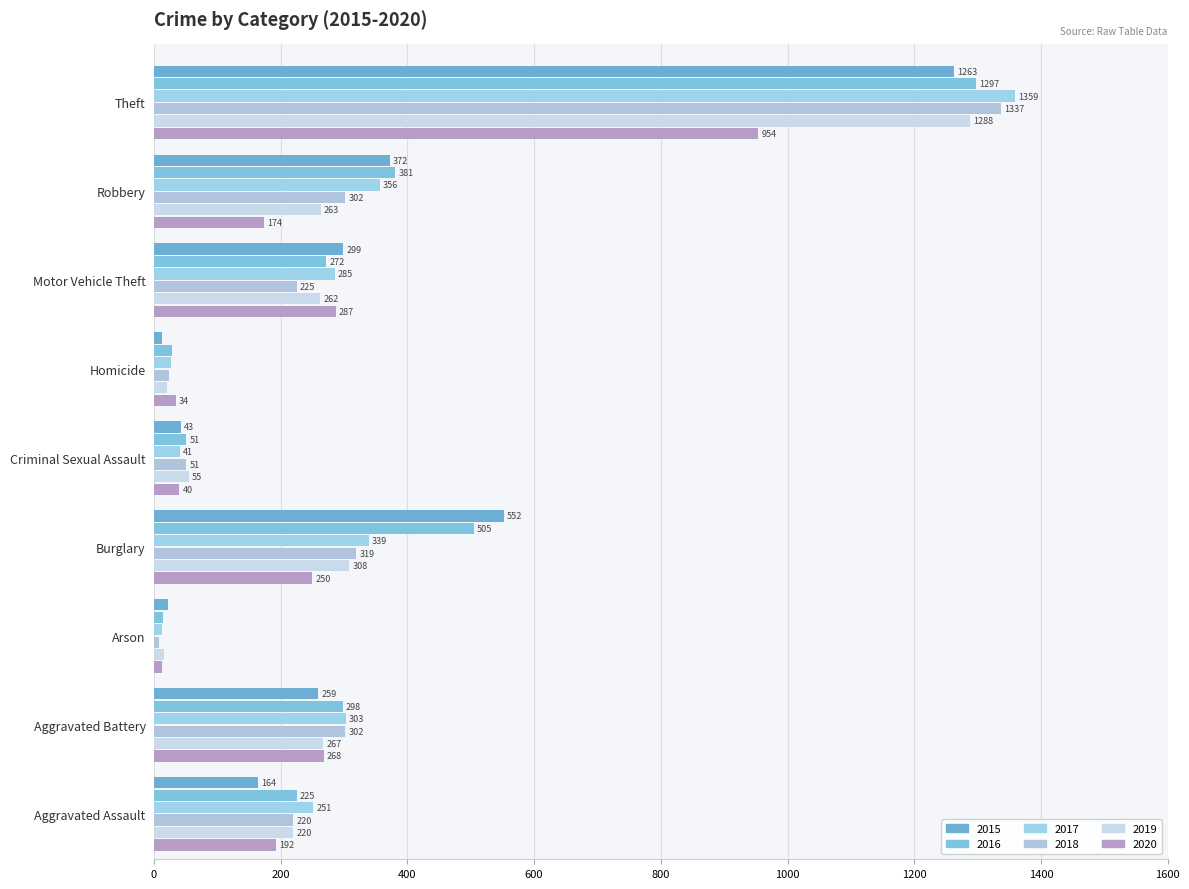

Count the number of data series in this chart.

6